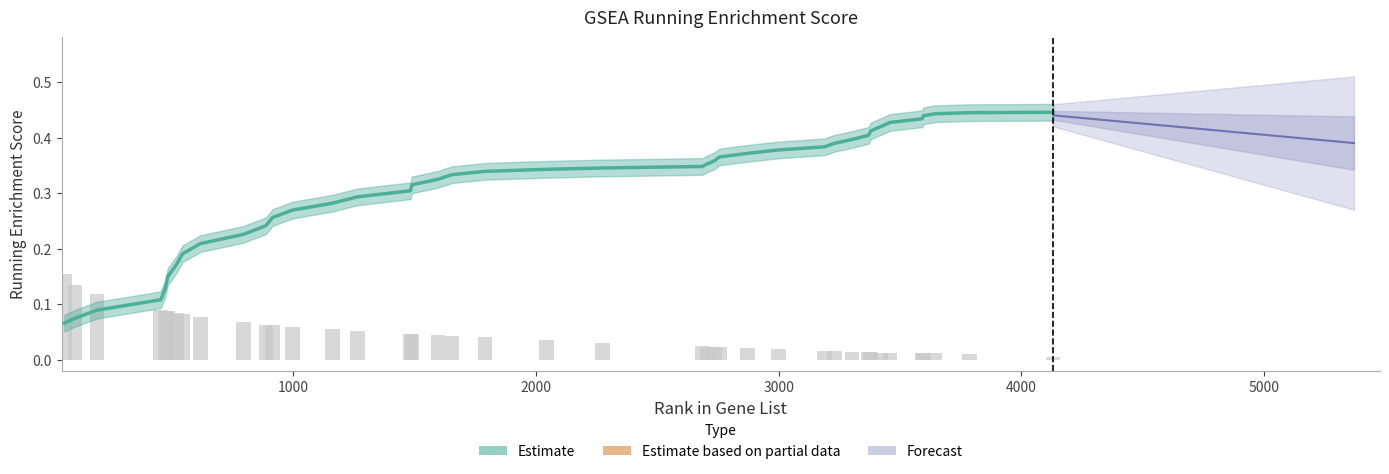

Reading left to right, transcribe all the data shown in this chart.

0.1	0.1	0.1	0.1	0.1	0.1	0.2	0.2	0.2	0.2	0.2	0.3	0.3	0.3	0.3	0.3	0.3	0.3	0.3	0.3	0.3	0.3	0.3	0.4	0.4	0.4	0.4	0.4	0.4	0.4	0.4	0.4	0.4	0.4	0.4	0.4	0.4	0.4	0.4	0.4